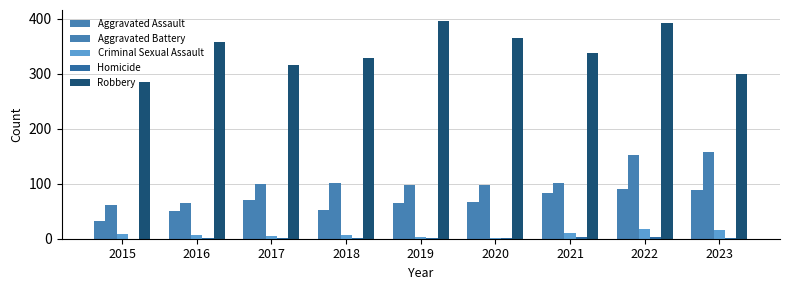

List the labels in order of Aggravated Assault value, largest first.

2022, 2023, 2021, 2017, 2020, 2019, 2018, 2016, 2015